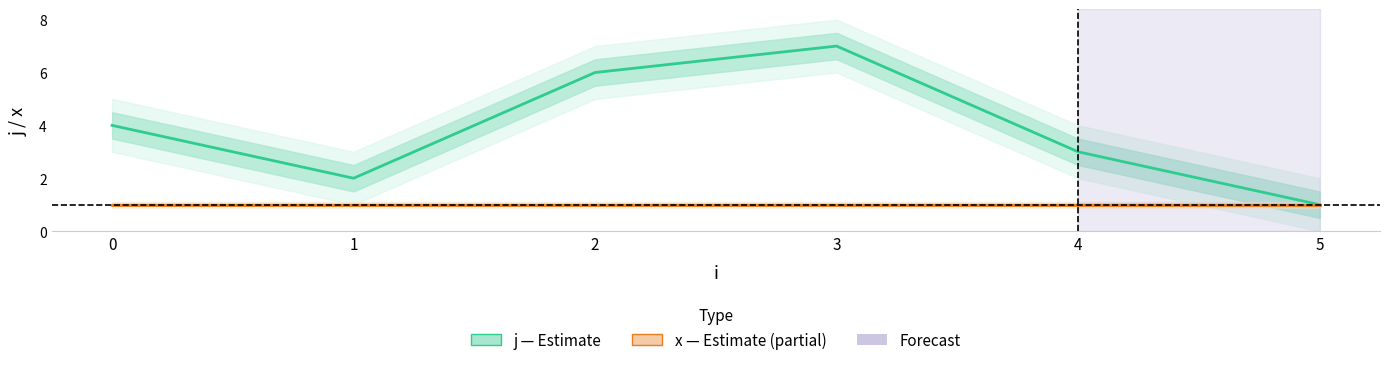

True or false: x (Partial data) has more than 0 points higher than both neighbors.

False